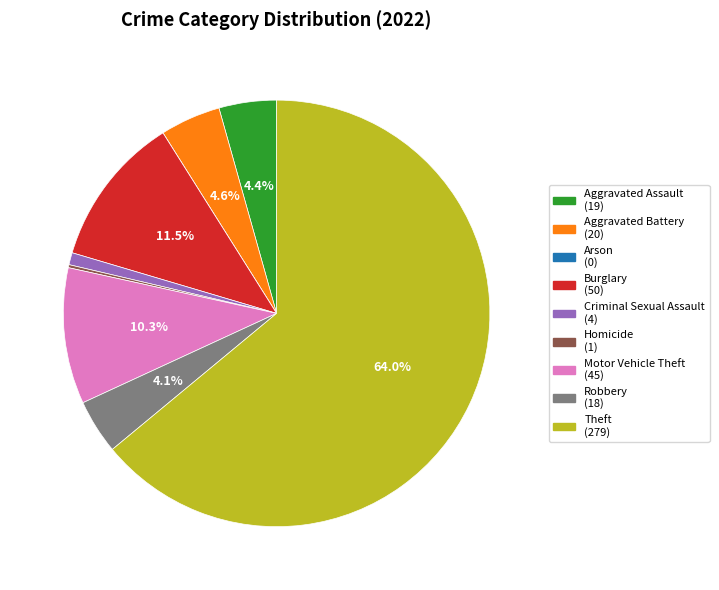

How much of the chart is everything except Aggravated Battery?

95.4%